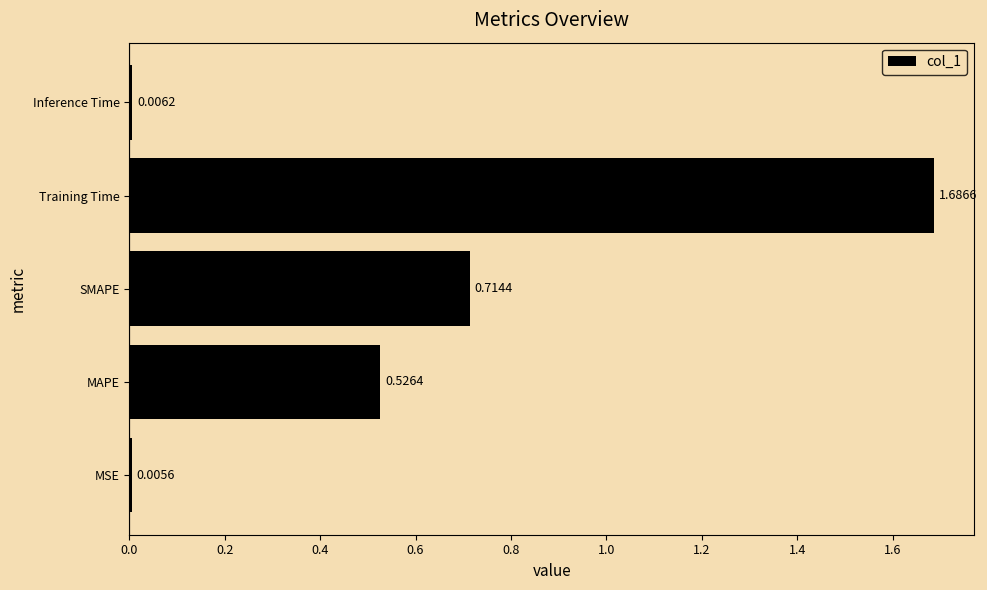

Which label corresponds to the smallest value in the chart?

MSE